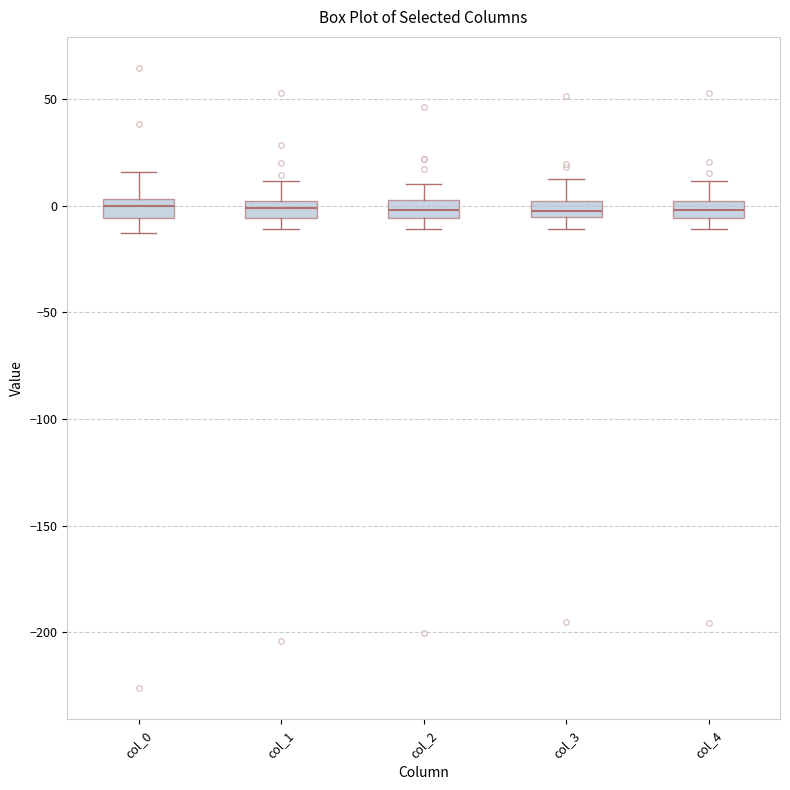

Where does the median line of the box for col_0 sit on the y-axis? The values are not printed on the chart, so give them approximately, as read against the axis.

0